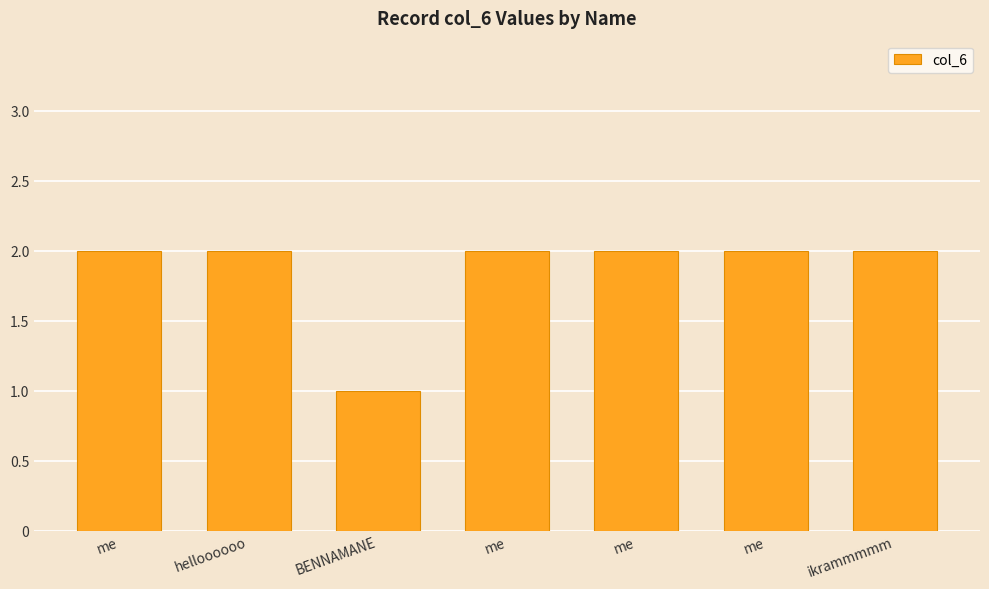

Rank the categories by value from lowest to highest.

BENNAMANE, me, helloooooo, me, me, me, ikrammmmm